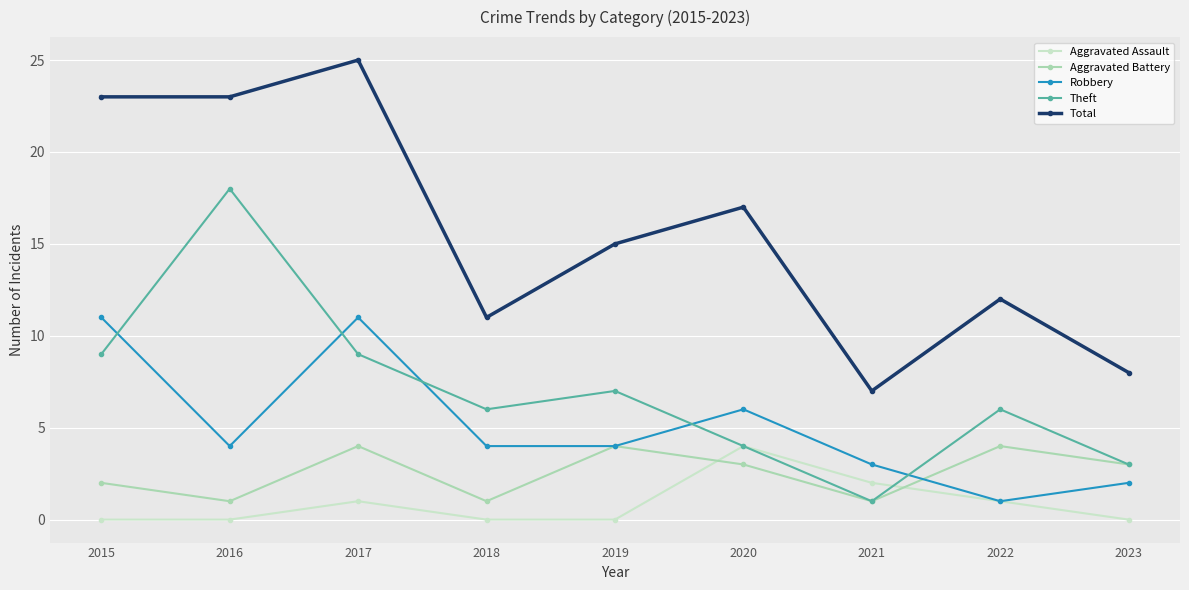

How many interior local valleys does the Aggravated Battery series have?

3